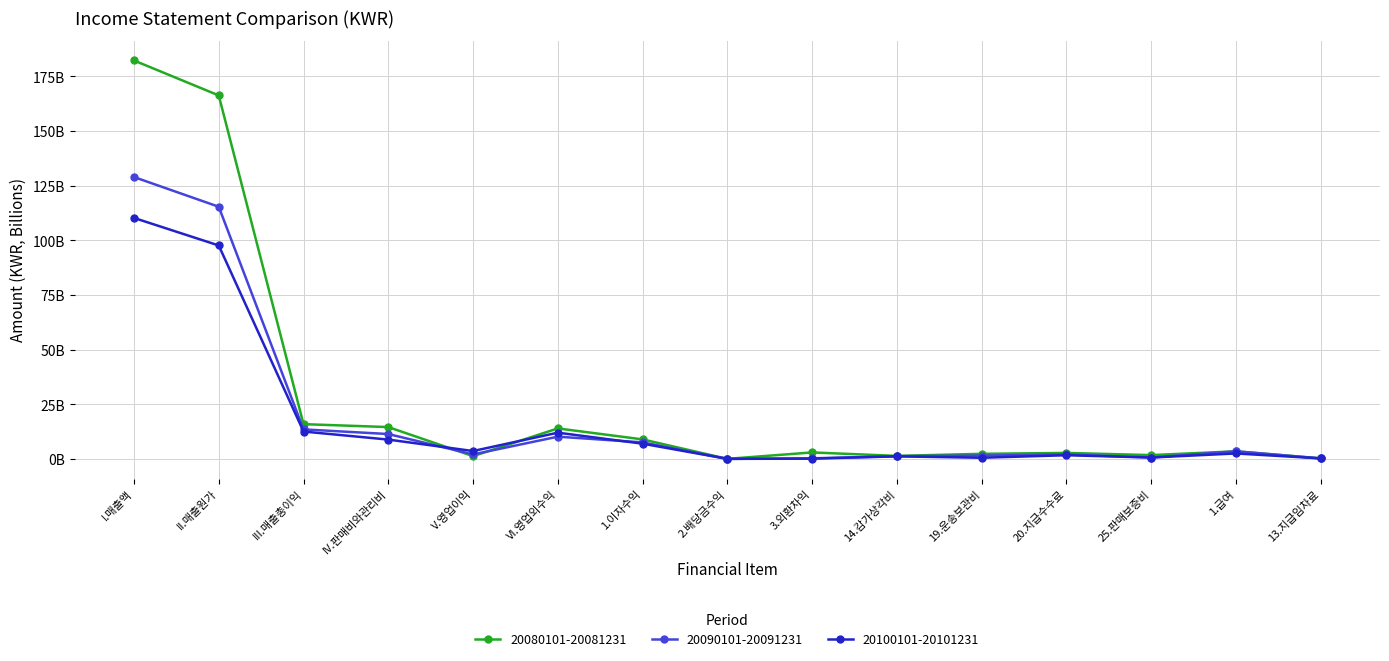

True or false: 20100101-20101231 has more than 1 interior local peaks.

True